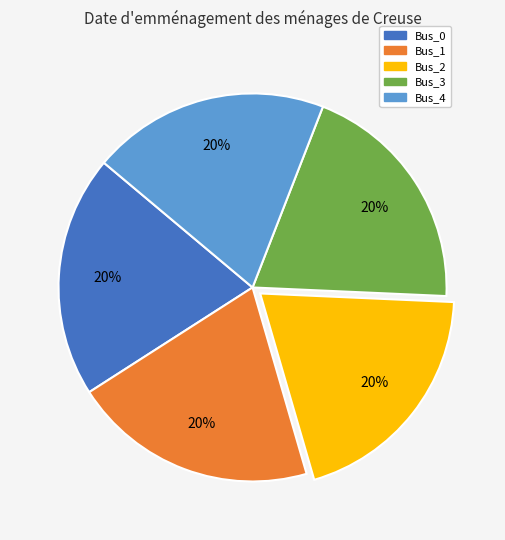

To the nearest percent, what is the combined percentage of Bus_0 and Bus_4?

40%